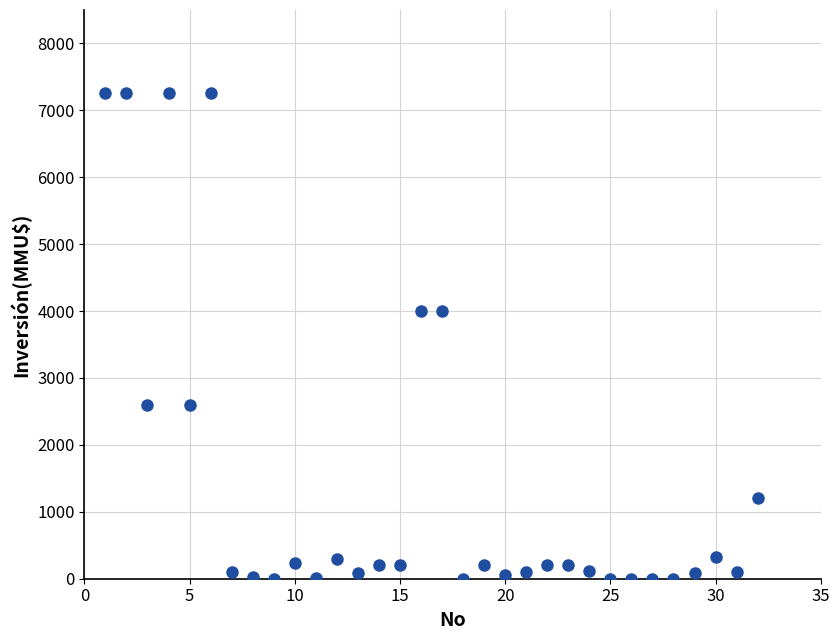

What is the range of Y values (max minus min)?

7263